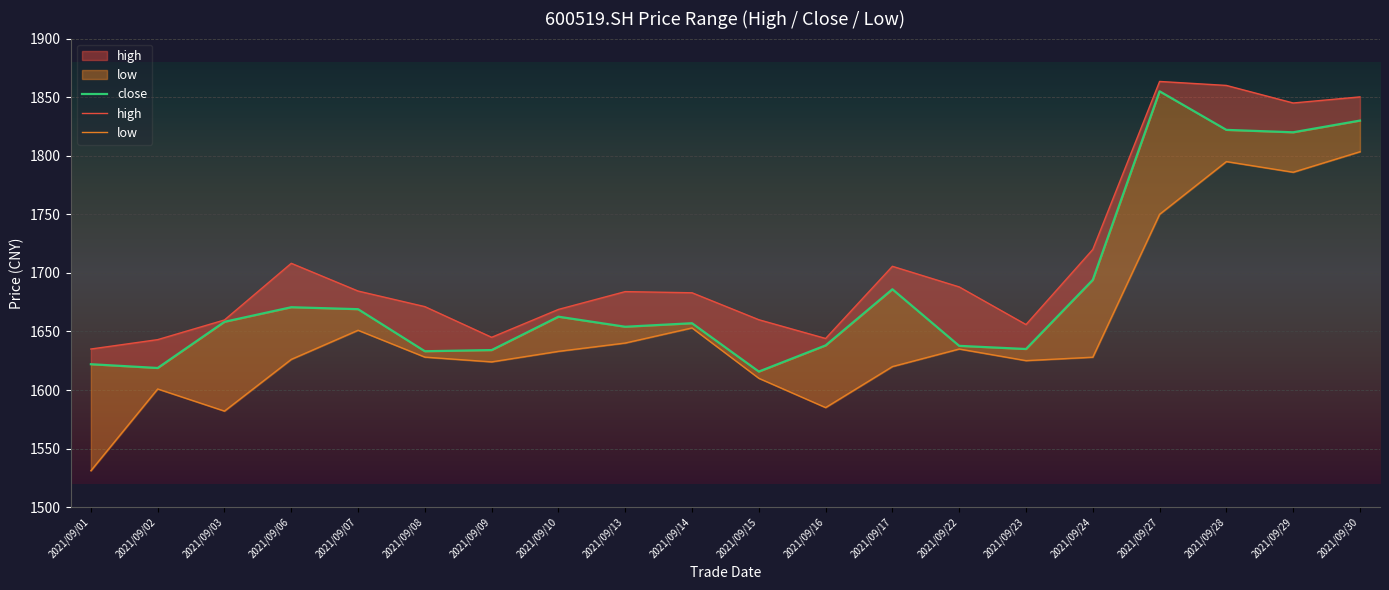

What is the average value of the high series?

1708.7